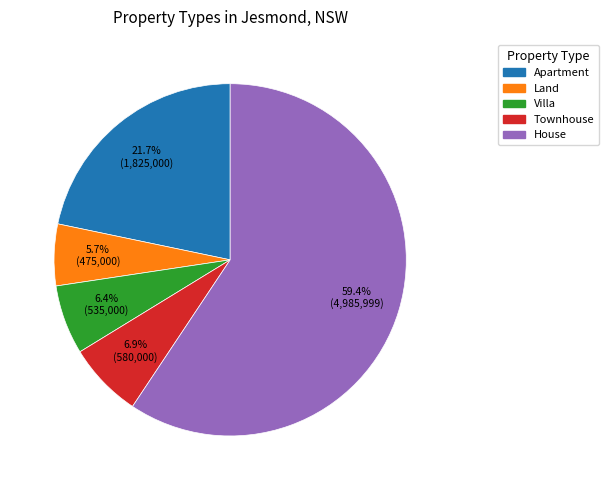

What percentage is the House slice, to the nearest percent?

59%